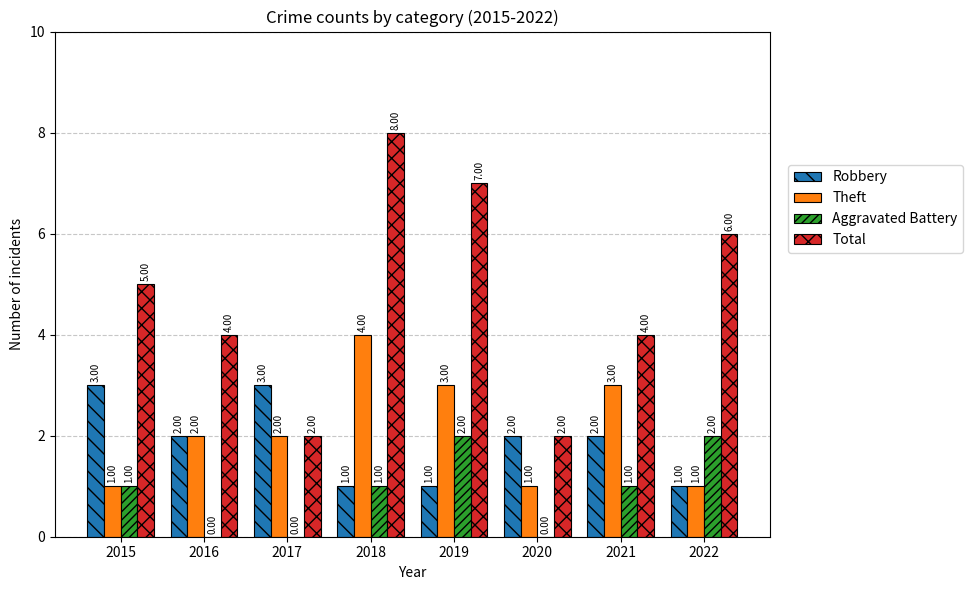

Is it true that Aggravated Battery equals 1 at 2016?

False